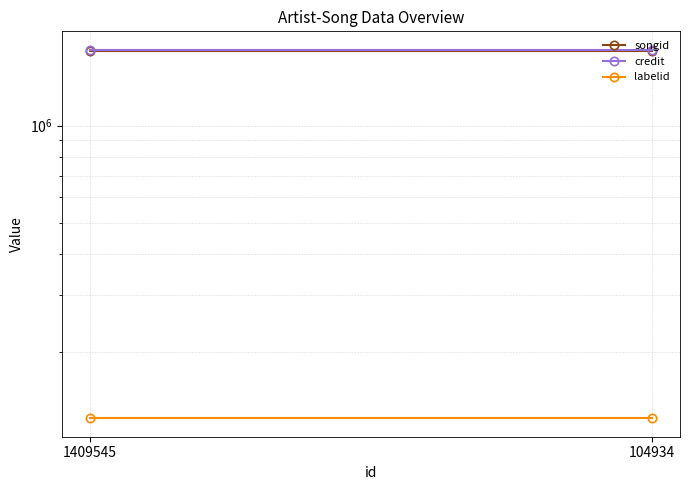

What is the value of the songid point at the 1st from the left?

1700282